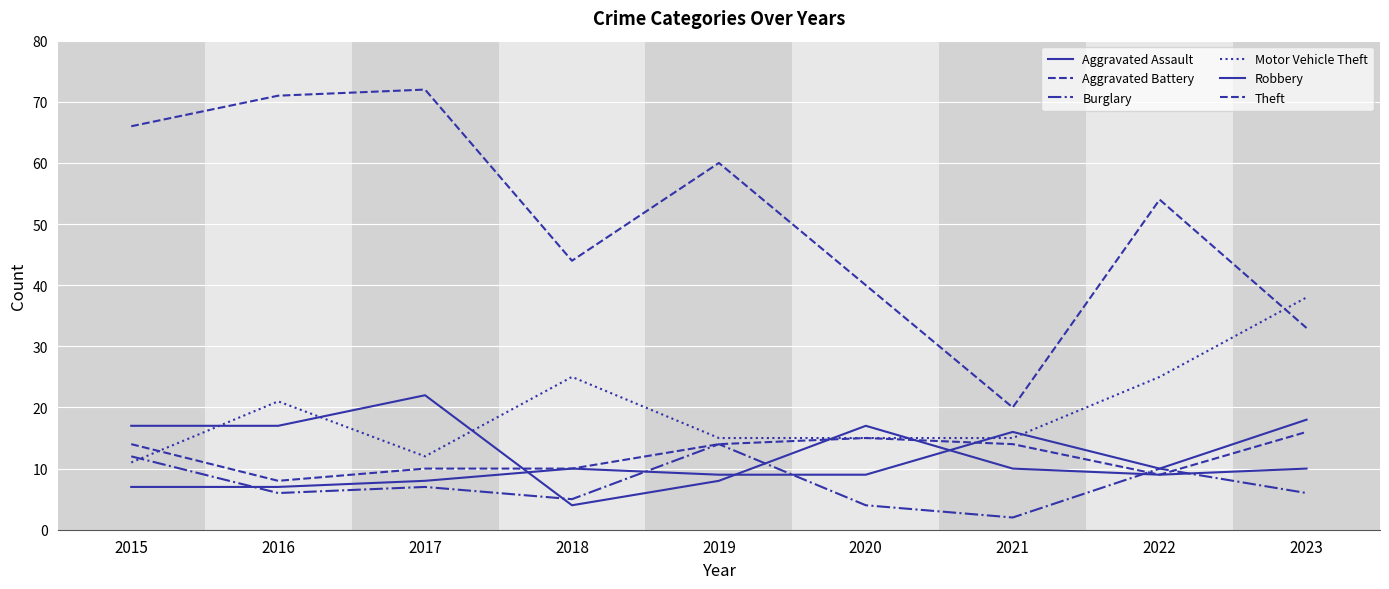

What is the difference between the maximum and second lowest values in the Aggravated Assault series?

11